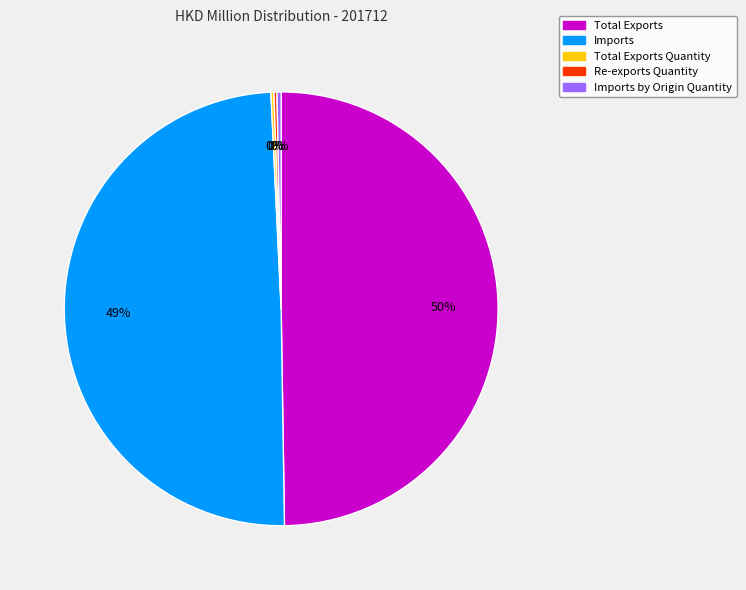

To the nearest percent, what is the average slice percentage?

20%